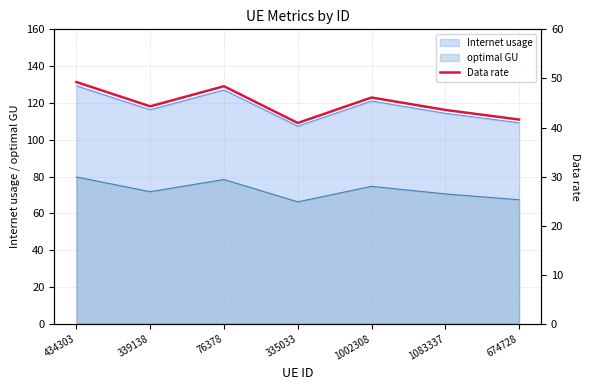

What is the label of the 1st point from the left?

434303